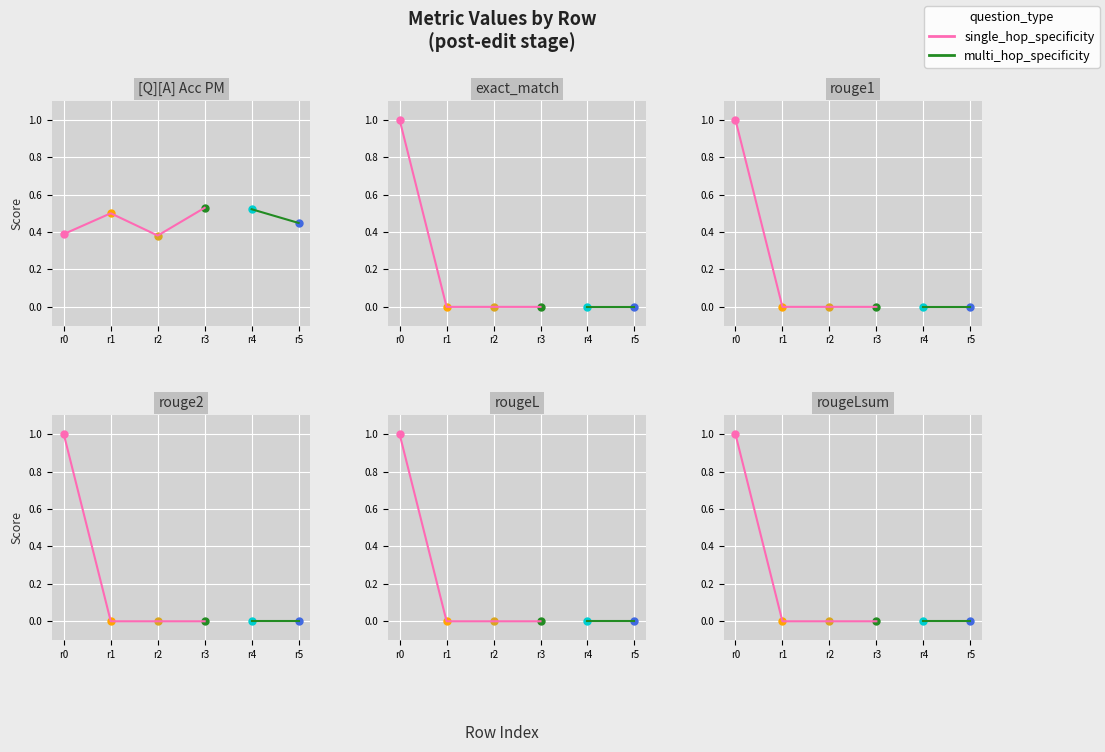

Reading right to left, transcribe all the data shown in this chart.

[Q][A] Acc PM: 0.4	0.5	0.5	0.4	0.5	0.4
exact_match: 0.0	0.0	0.0	0.0	0.0	1.0
rouge1: 0.0	0.0	0.0	0.0	0.0	1.0
rouge2: 0.0	0.0	0.0	0.0	0.0	1.0
rougeL: 0.0	0.0	0.0	0.0	0.0	1.0
rougeLsum: 0.0	0.0	0.0	0.0	0.0	1.0